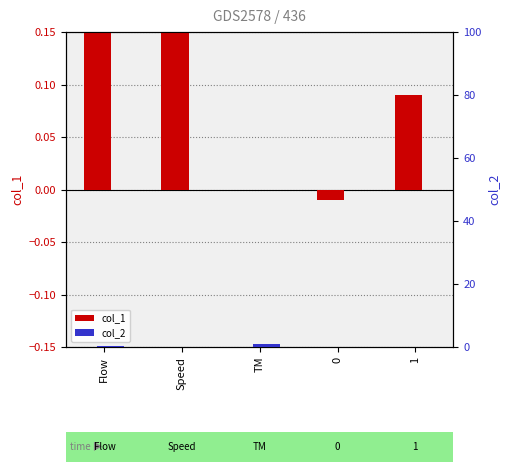

What is the sum of the col_1 values at 1 and Speed?

1.0